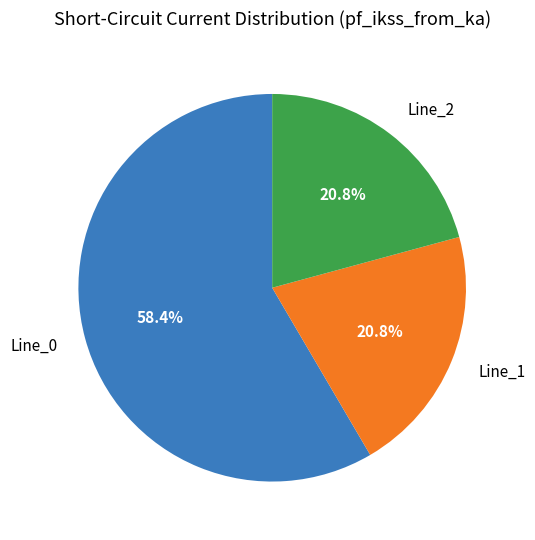

To the nearest percent, what percentage of the pie is Line_2?

21%